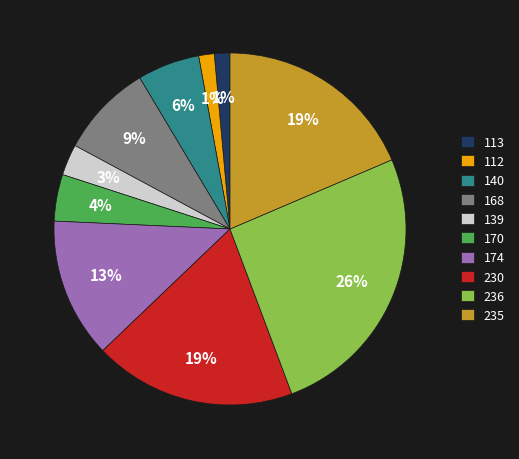

To the nearest percent, what is the average slice percentage?

10%